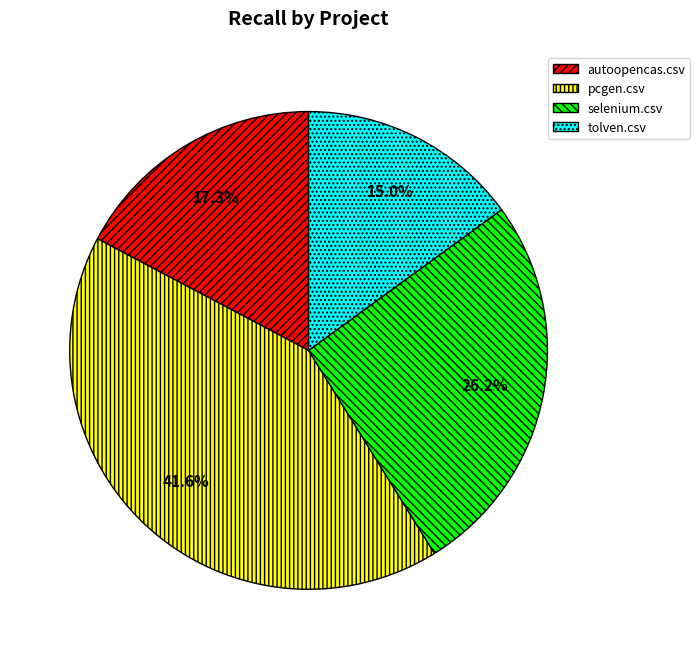

Is it true that pcgen.csv is 42% of the pie?

True